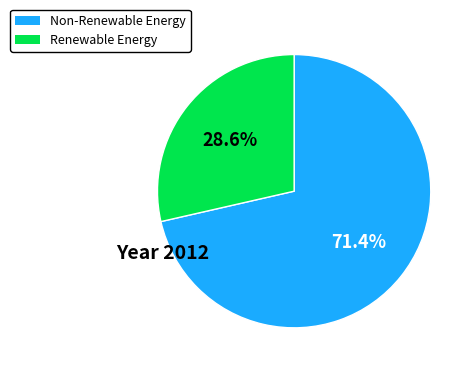

Does any single category account for the majority?

Yes